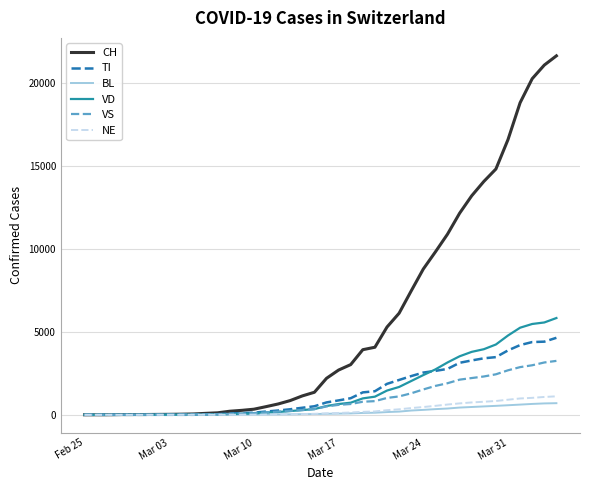

Which series has the largest range (max minus min)?

CH